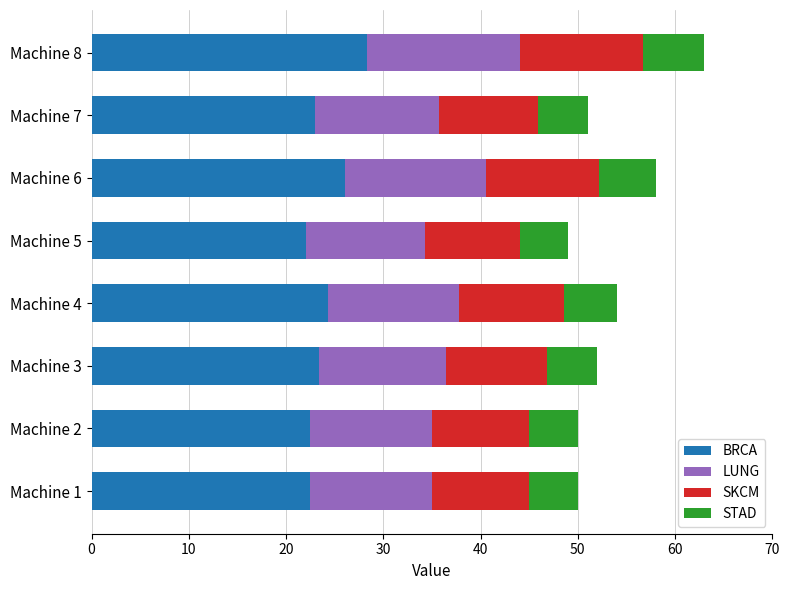

What is the average value of the BRCA series?

24.0